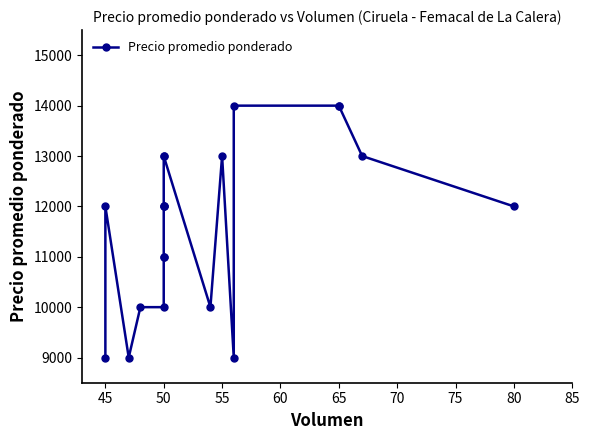

Does the chart display data point markers on the line(s)?

Yes